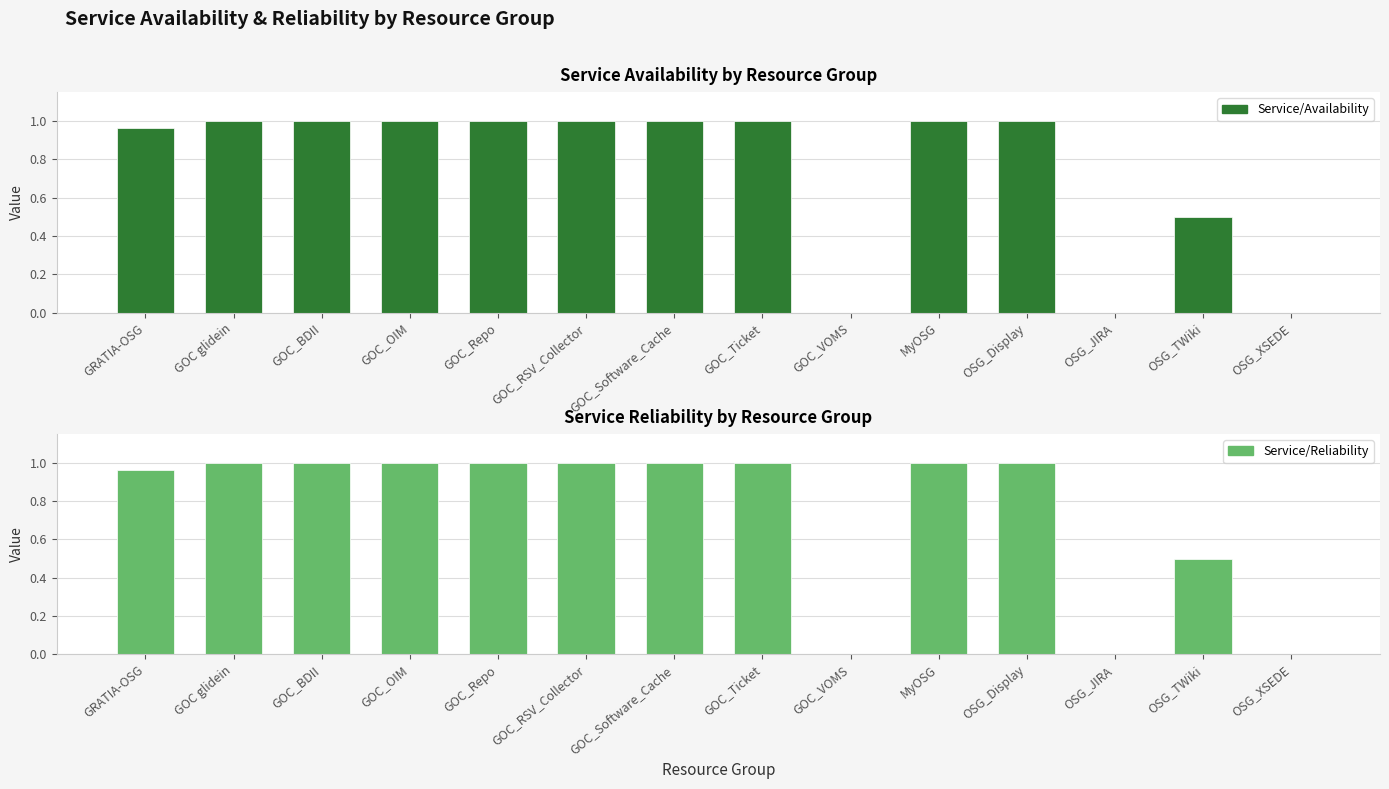

What is the value of the Service/Availability bar at the 8th from the left?

1.0